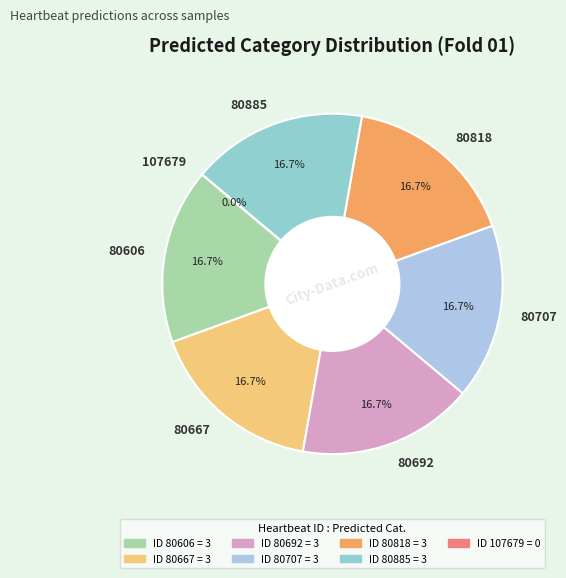

To the nearest percent, what is the average slice percentage?

14%